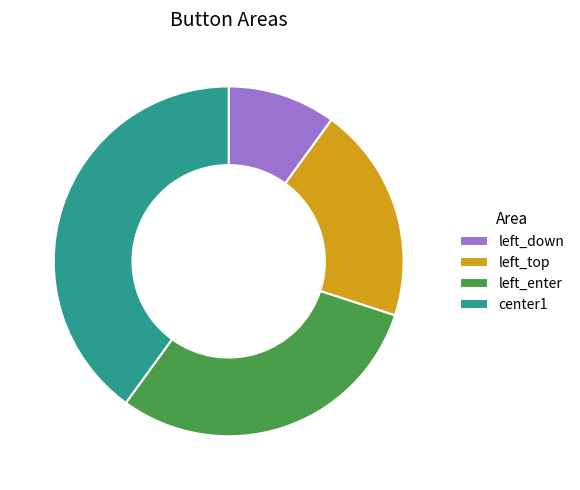

What is the ratio of the value at left_down to the value at left_top?

0.5